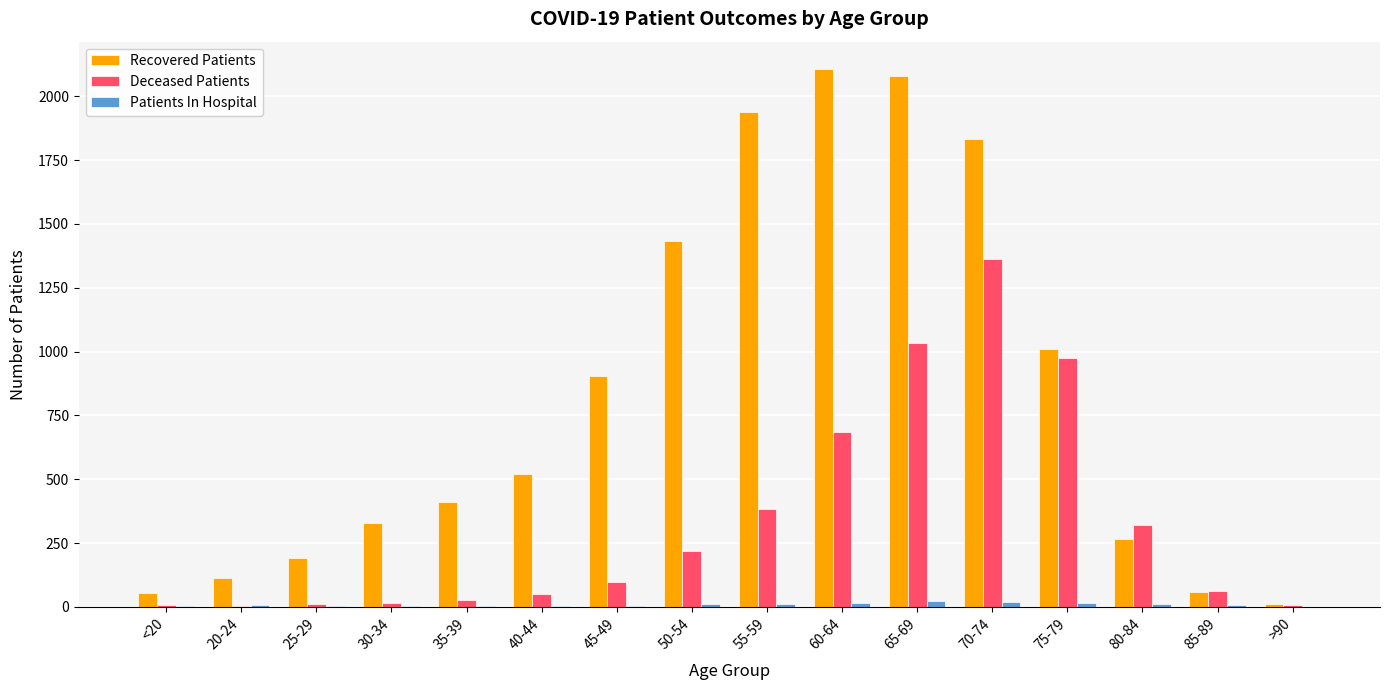

What is the greatest value displayed?

2108